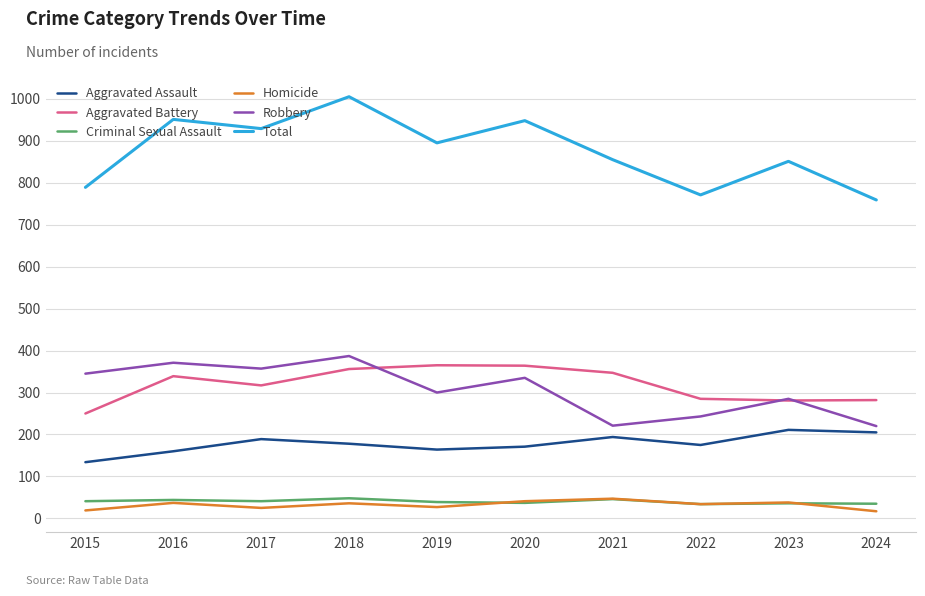

The value of Total at 2019 is 1403. True or false?

False